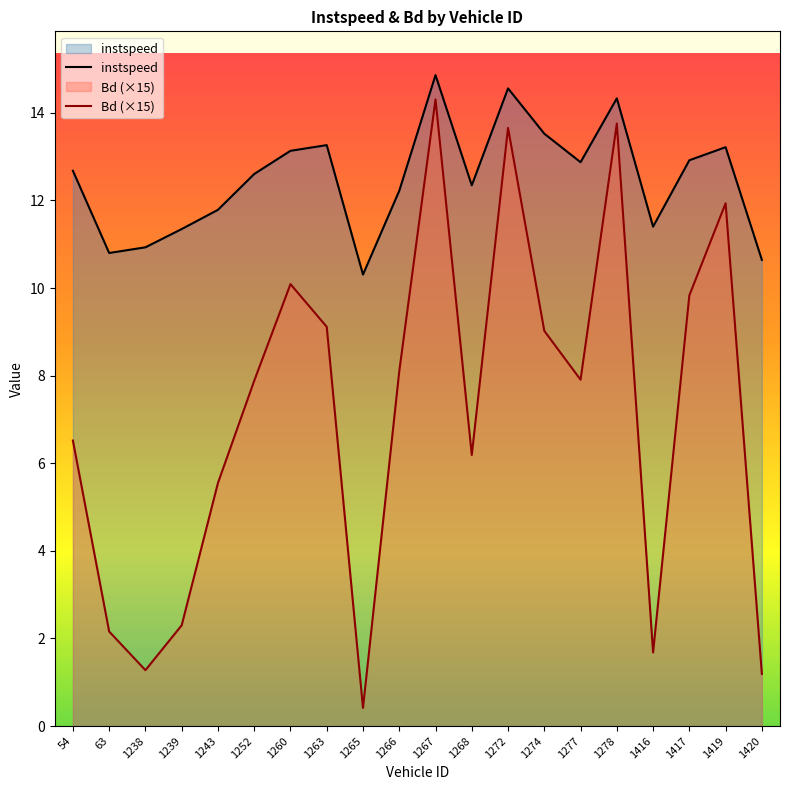

What is the approximate value of instspeed at 1420?

10.6